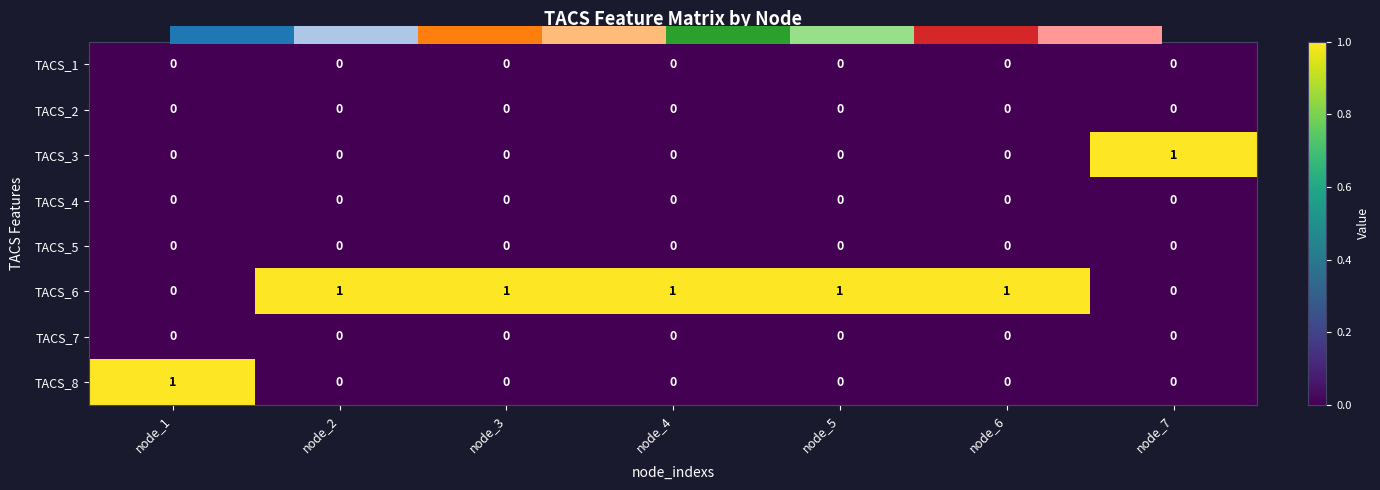

At how many categories does at least one series exceed 0?

7